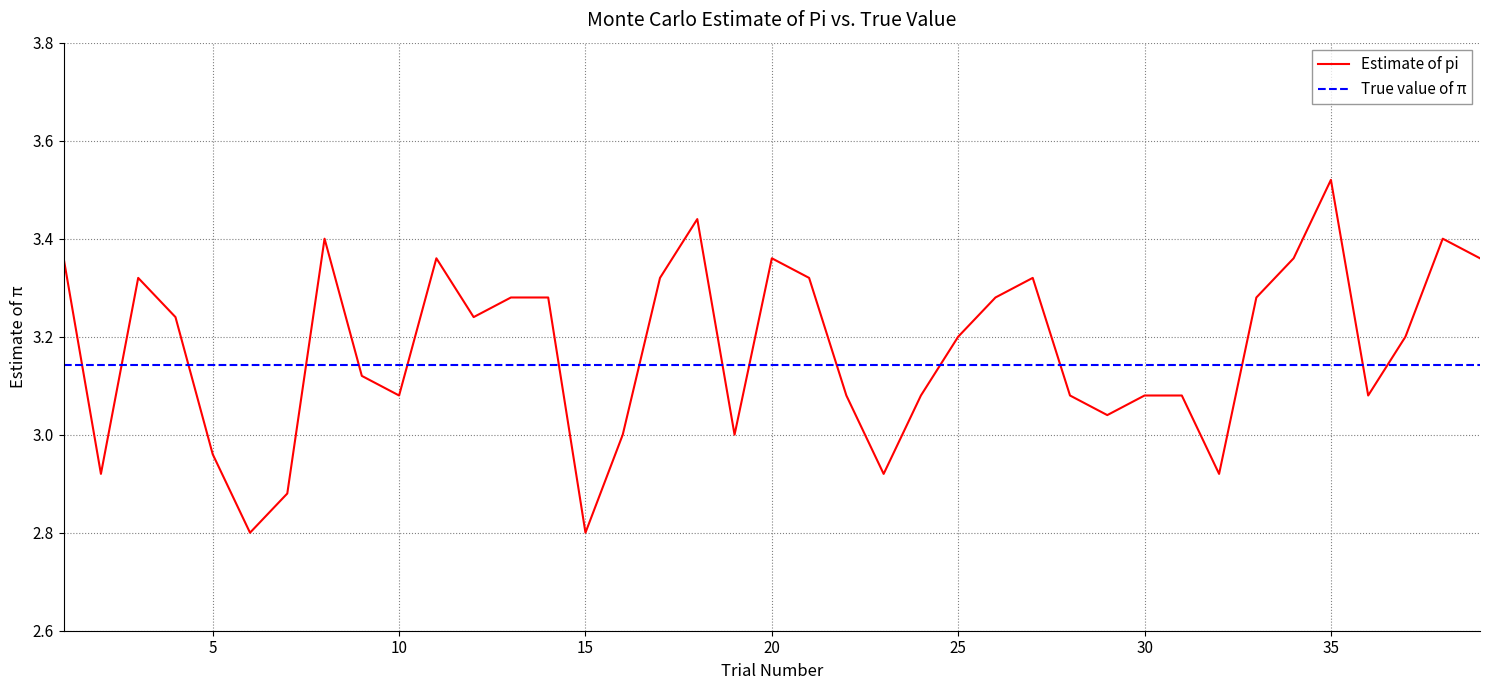

Where does the data first go above 3?

1